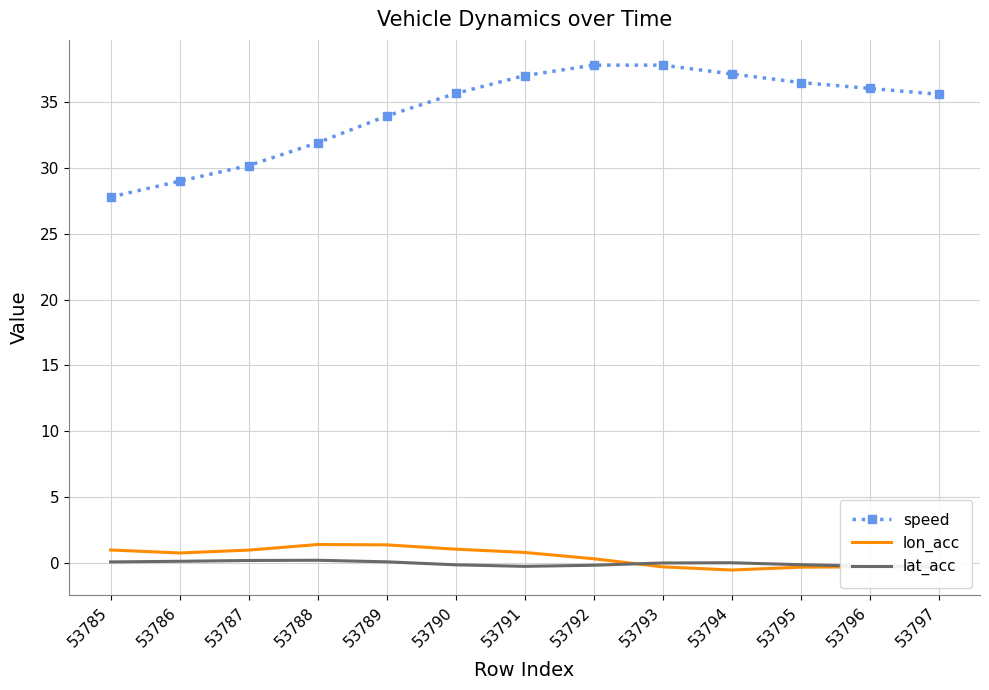

Is it true that speed equals 36.1 at 53796?

True